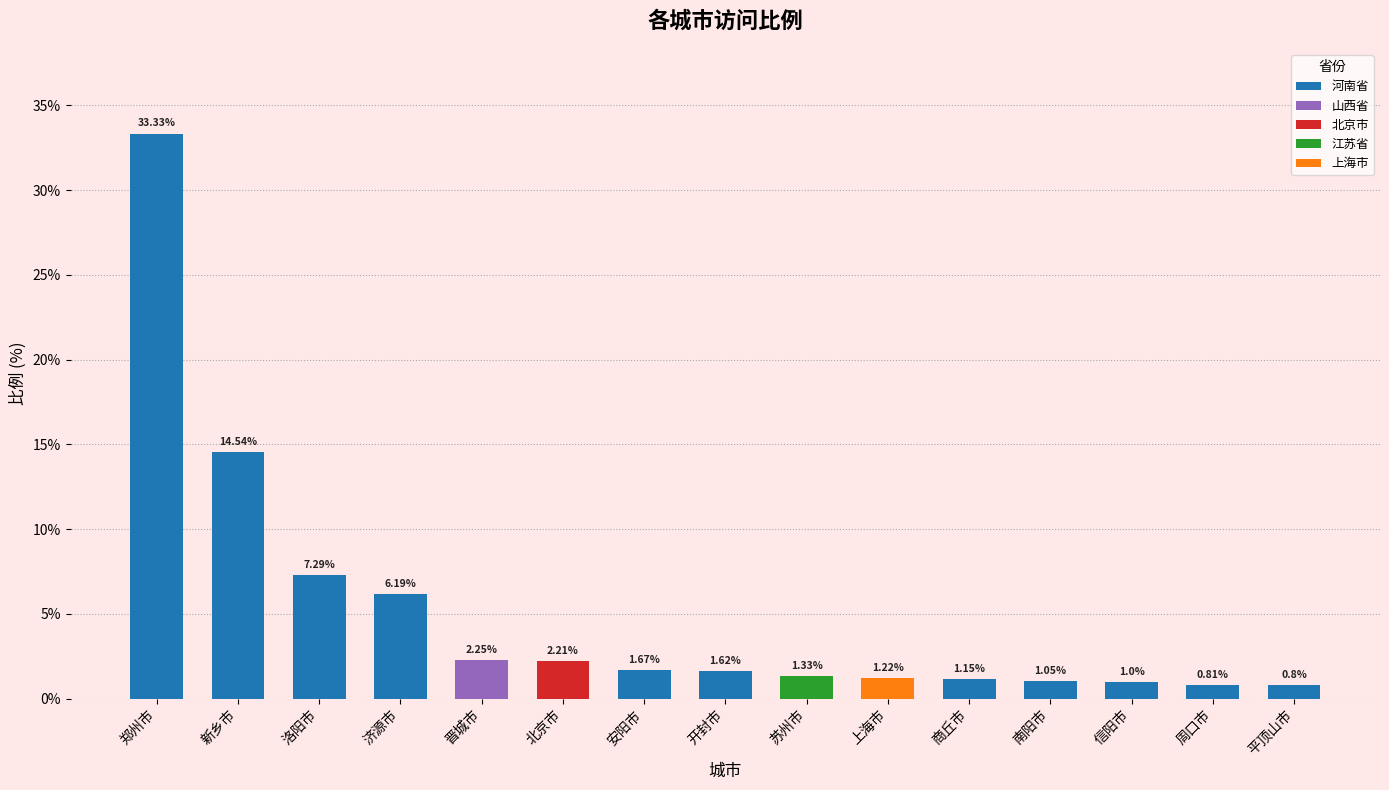

Does the chart contain stacked bars?

No